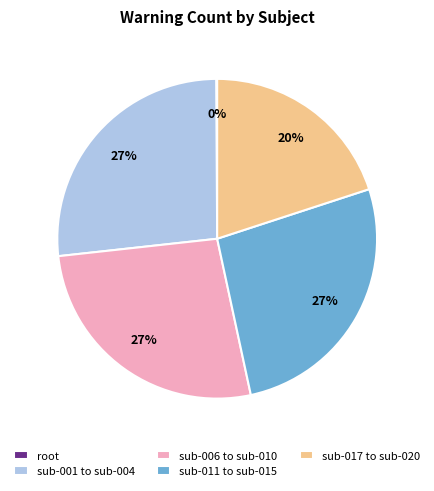

What percentage is the sub-017 to sub-020 slice, to the nearest percent?

20%